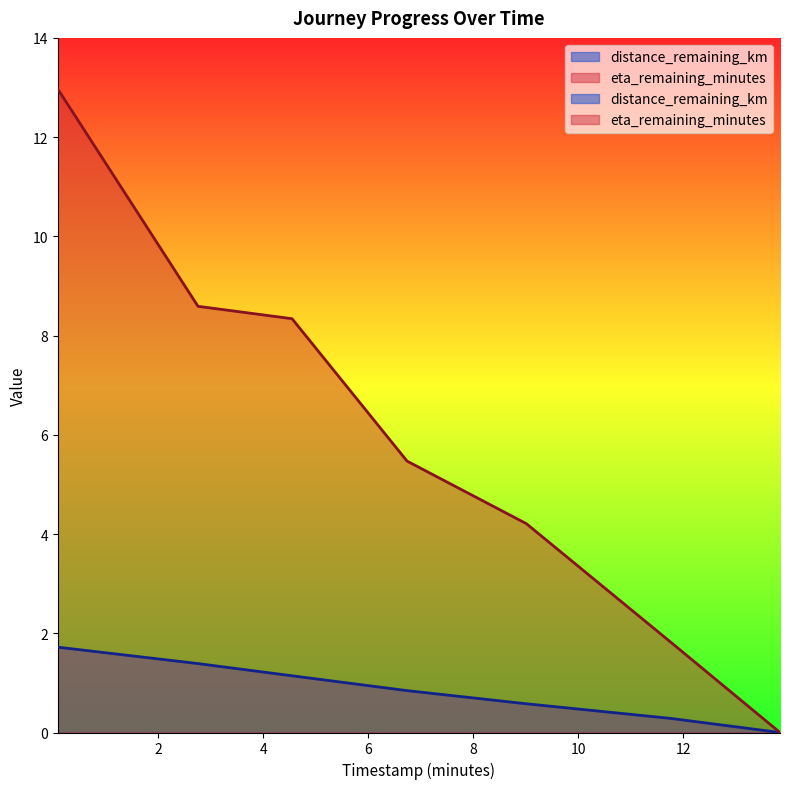

List the series in order of their peak value, lowest first.

distance_remaining_km, eta_remaining_minutes